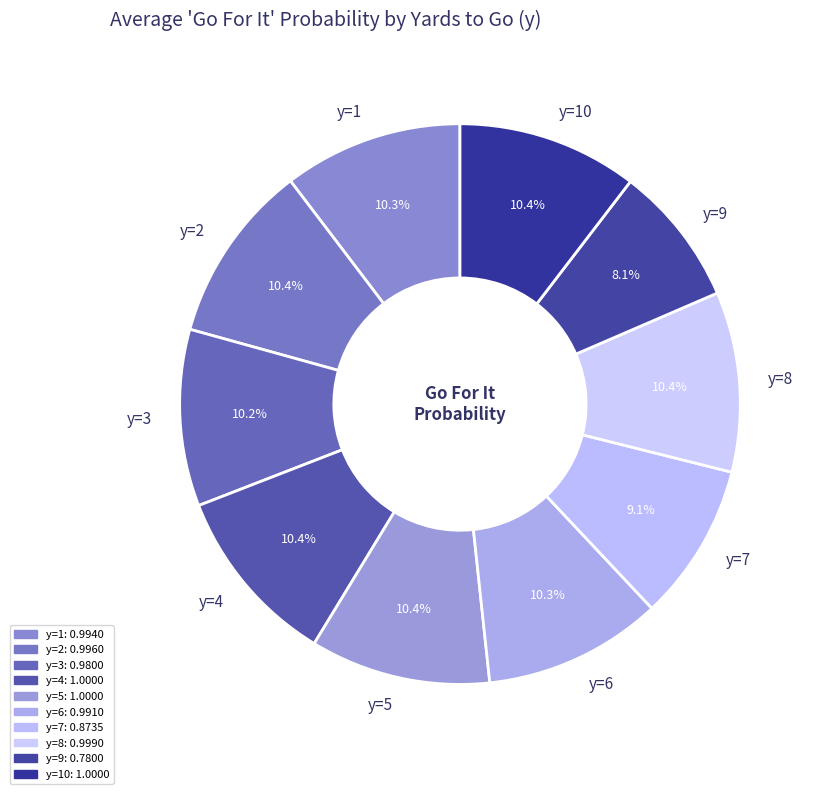

Count the number of slices in the pie.

10